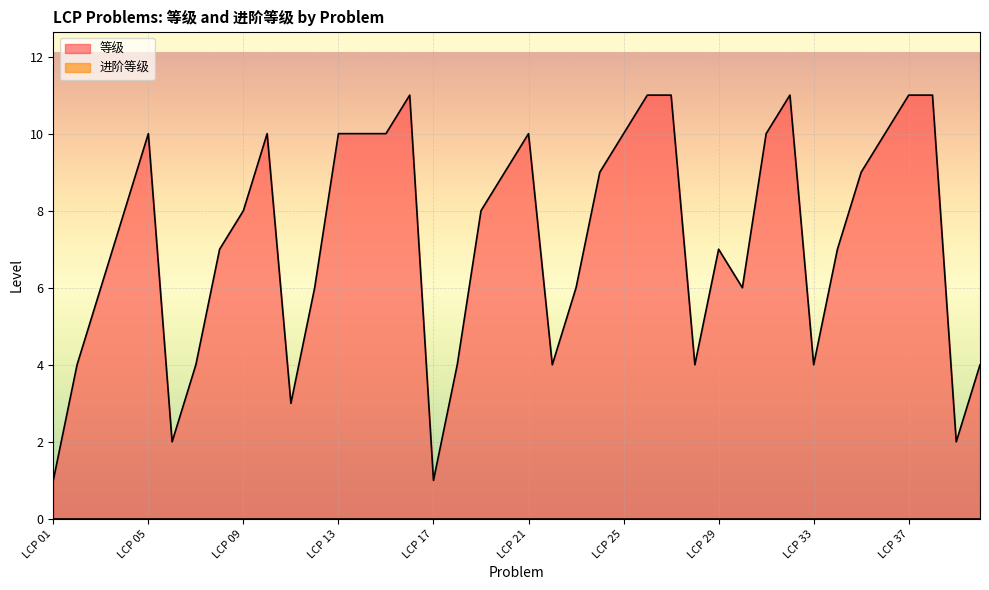

Rank the categories by value from lowest to highest.

LCP 01, LCP 17, LCP 06, LCP 39, LCP 11, LCP 02, LCP 07, LCP 18, LCP 22, LCP 28, LCP 33, LCP 40, LCP 03, LCP 12, LCP 23, LCP 30, LCP 08, LCP 29, LCP 34, LCP 04, LCP 09, LCP 19, LCP 20, LCP 24, LCP 35, LCP 05, LCP 10, LCP 13, LCP 14, LCP 15, LCP 21, LCP 25, LCP 31, LCP 36, LCP 16, LCP 26, LCP 27, LCP 32, LCP 37, LCP 38